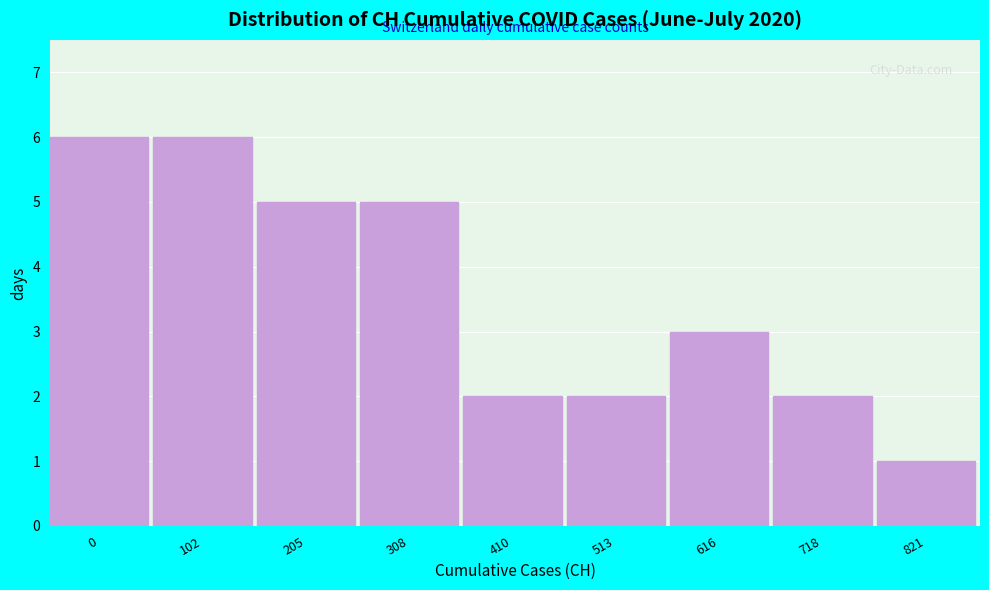

Reading left to right, extract all data points from this chart.

0=6	102=6	205=5	308=5	410=2	513=2	616=3	718=2	821=1